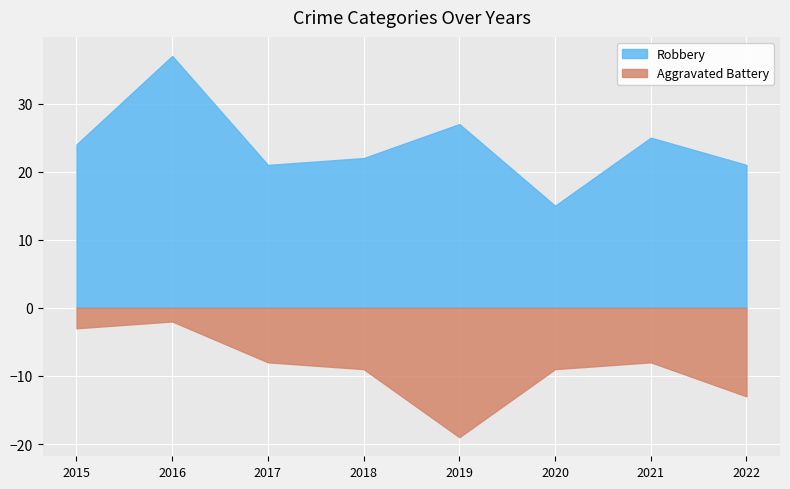

What is the sum of the Robbery values at 2021 and 2015?

49